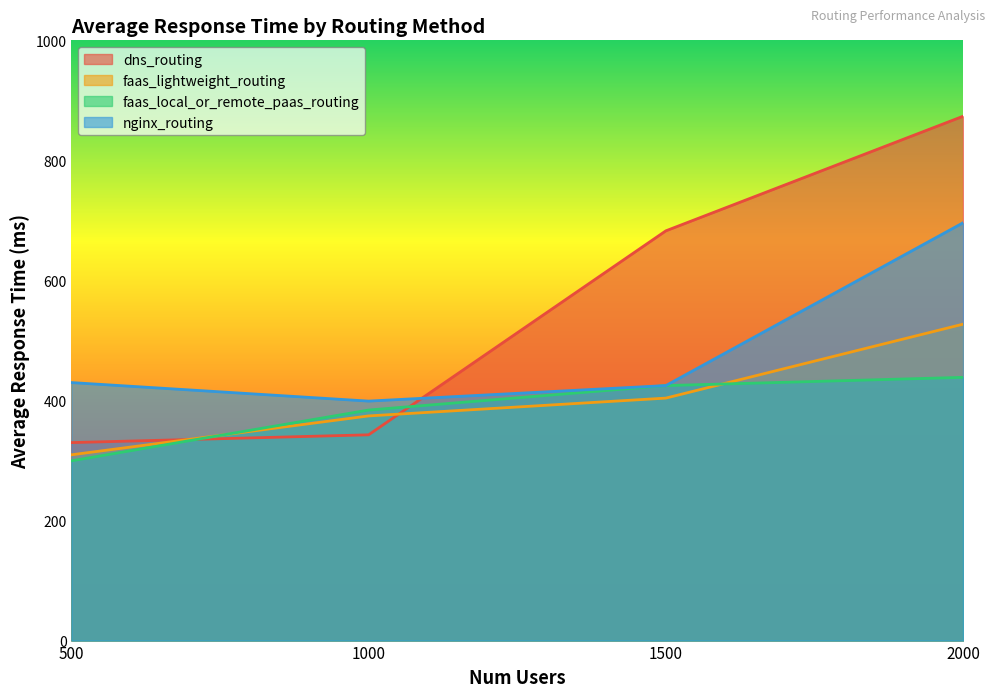

Which category has the highest value in the faas_lightweight_routing series?

2000